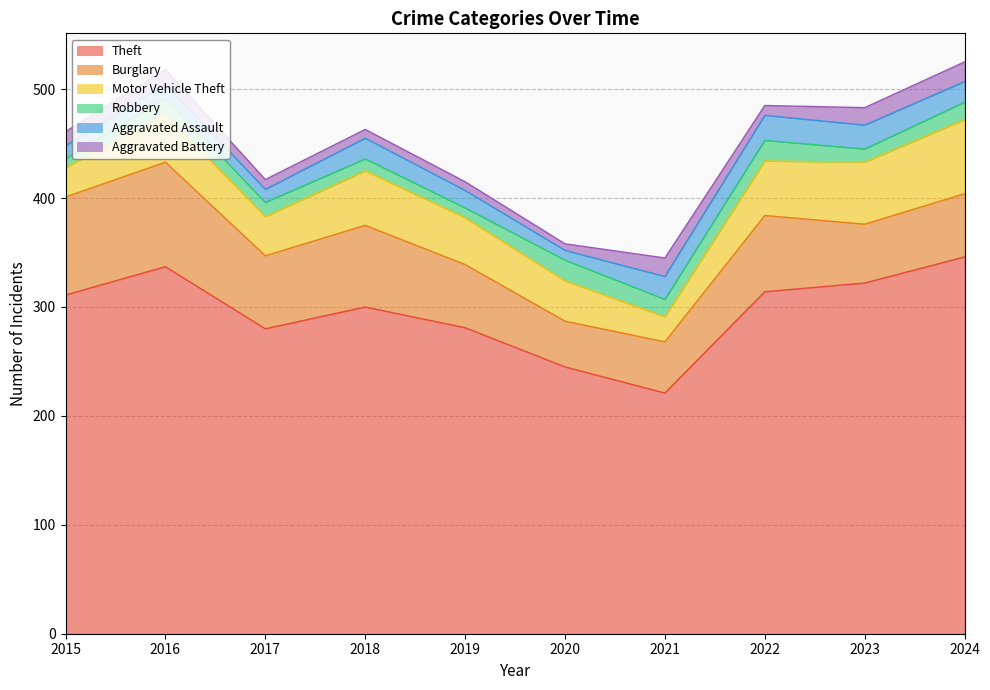

What is the difference between the highest and lowest values at 2018?

292